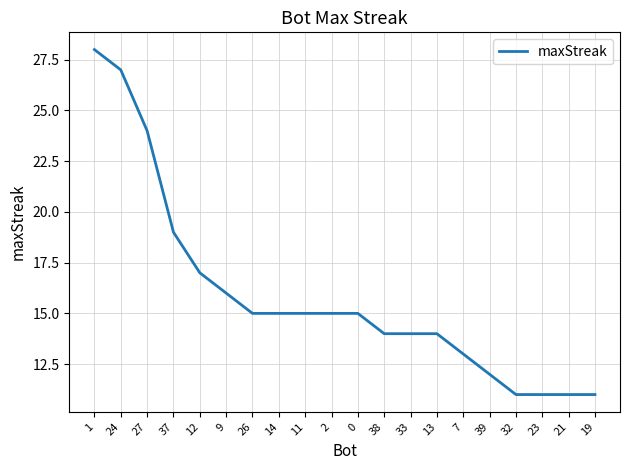

What is the sum of all values?

317